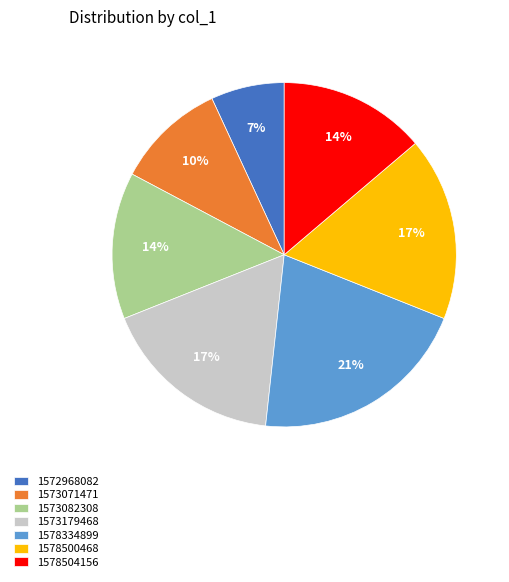

Is the sum of 1572968082 and 1573071471 greater than half?

No